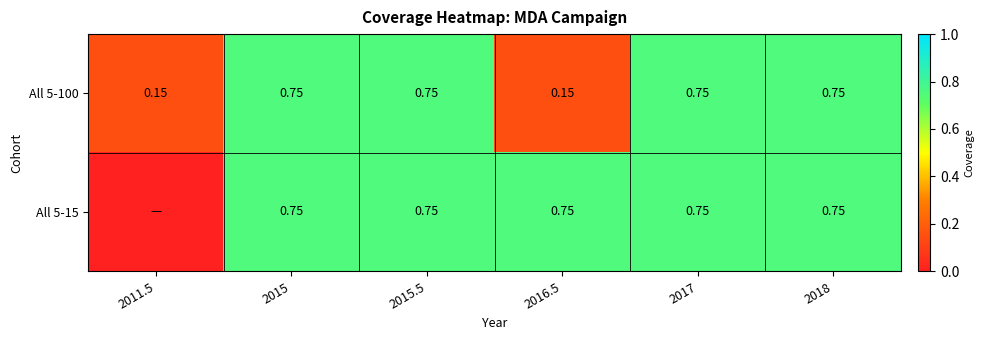

List the labels in order of All 5-100 value, smallest first.

2011.5, 2016.5, 2015, 2015.5, 2017, 2018